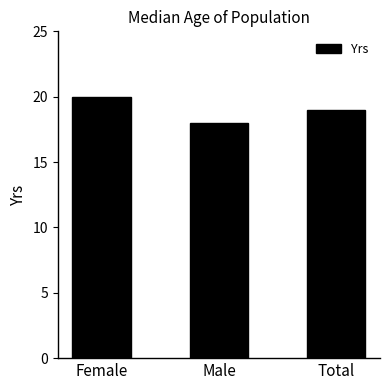

Are the bars grouped side by side (vs. stacked)?

No